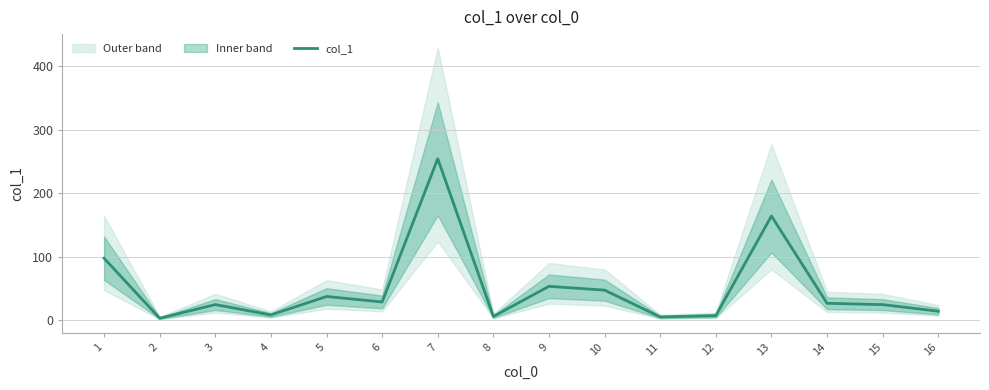

How many interior local peaks (higher than both neighbors) does the data have?

5